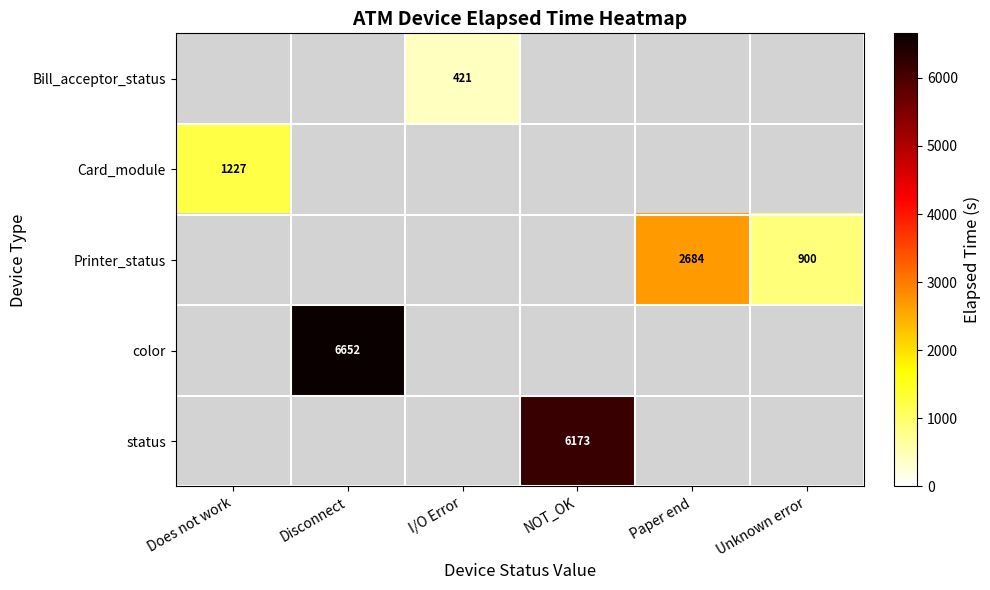

True or false: Printer_status has a value of 2684 at Paper end.

True